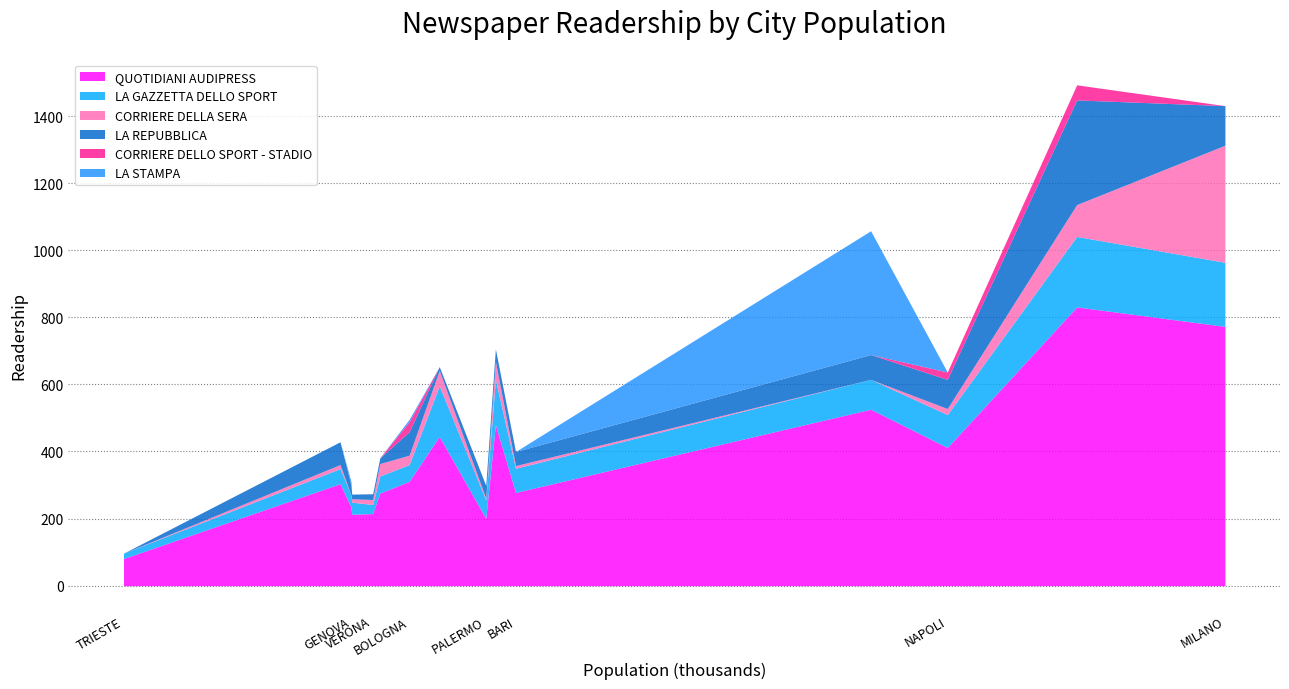

True or false: LA STAMPA has a value of 156 at BERGAMO.

False